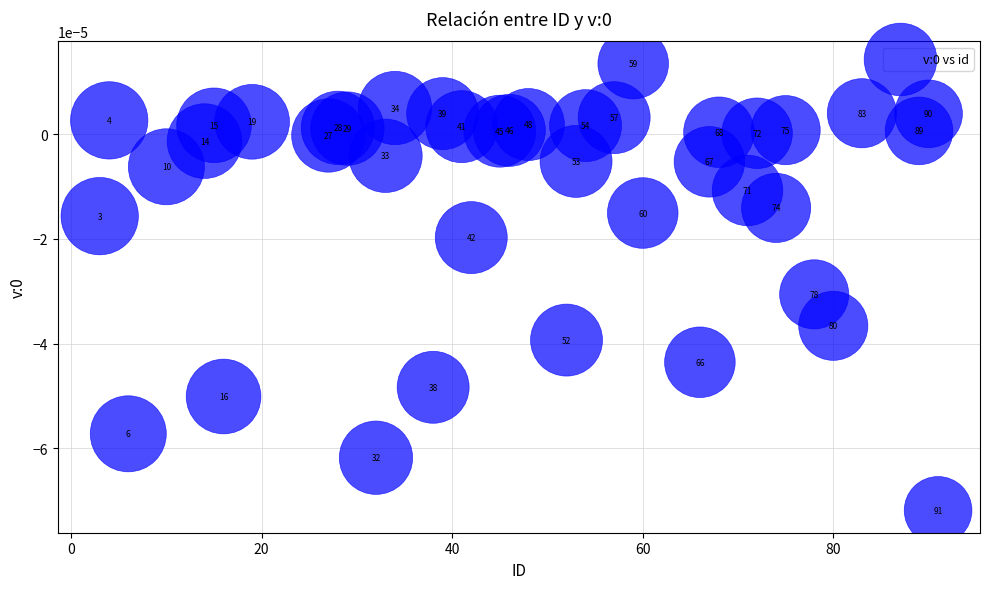

What is the range of X values (max minus min)?

88.0